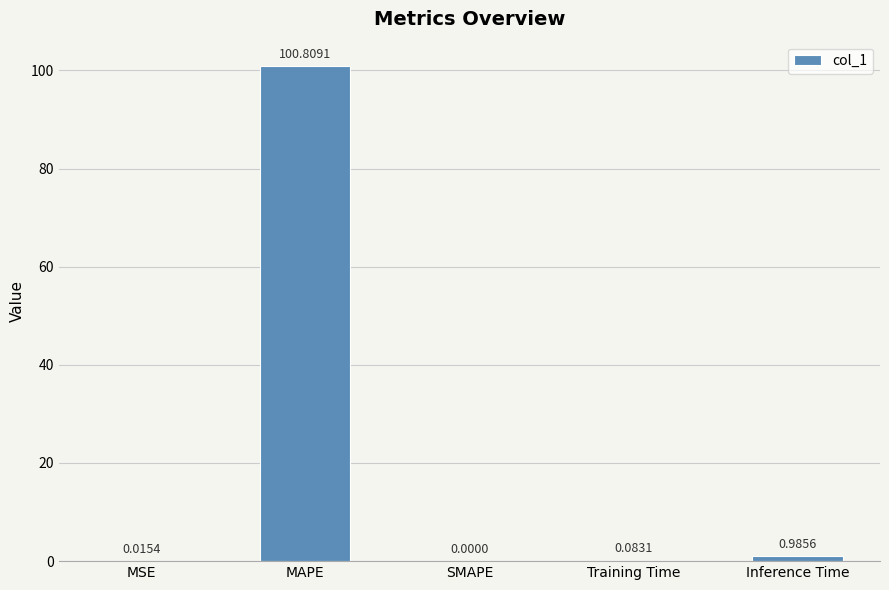

What is the sum of all values?

101.9